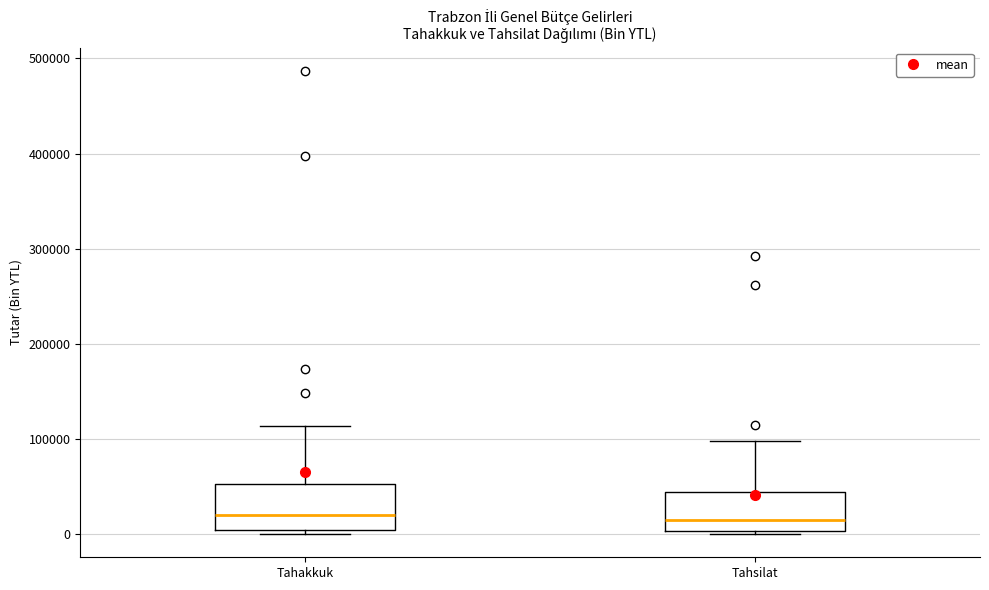

Reading left to right, transcribe this box plot: for each box, give where its median line is, the range the box spans, and where its two whiskers end, as read against the y-axis. The values are not printed on the chart, so give them approximately, as read against the axis.

Tahakkuk: median 20000, box 0 to 50000, whiskers 0 (just below the box's lower edge) to 110000
Tahsilat: median 20000, box 0 to 40000, whiskers 0 (just below the box's lower edge) to 100000